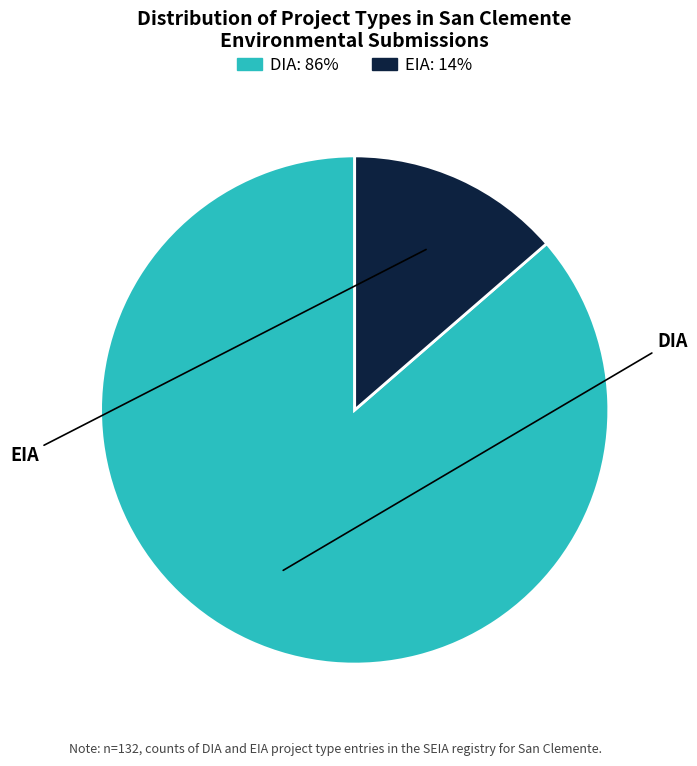

Which has a higher value, EIA or DIA?

DIA